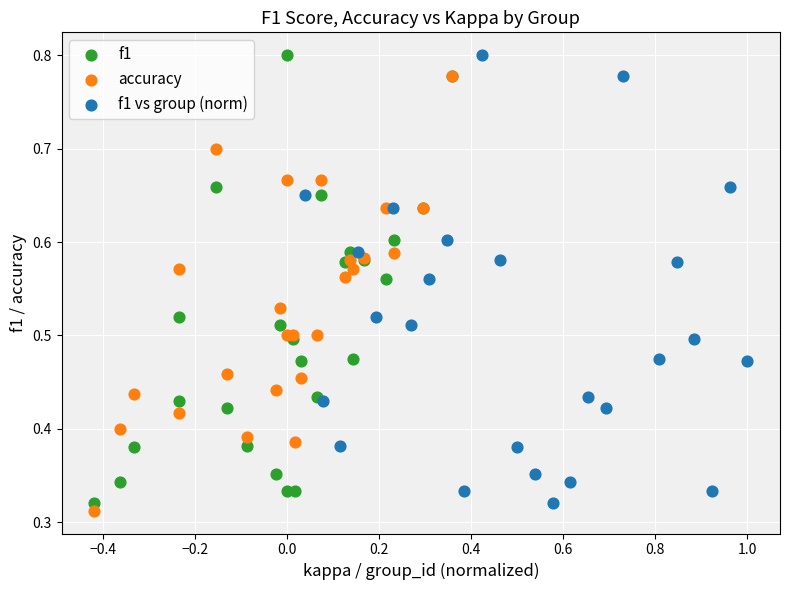

What are all the series names shown in the legend?

f1, accuracy, f1 vs group (norm)